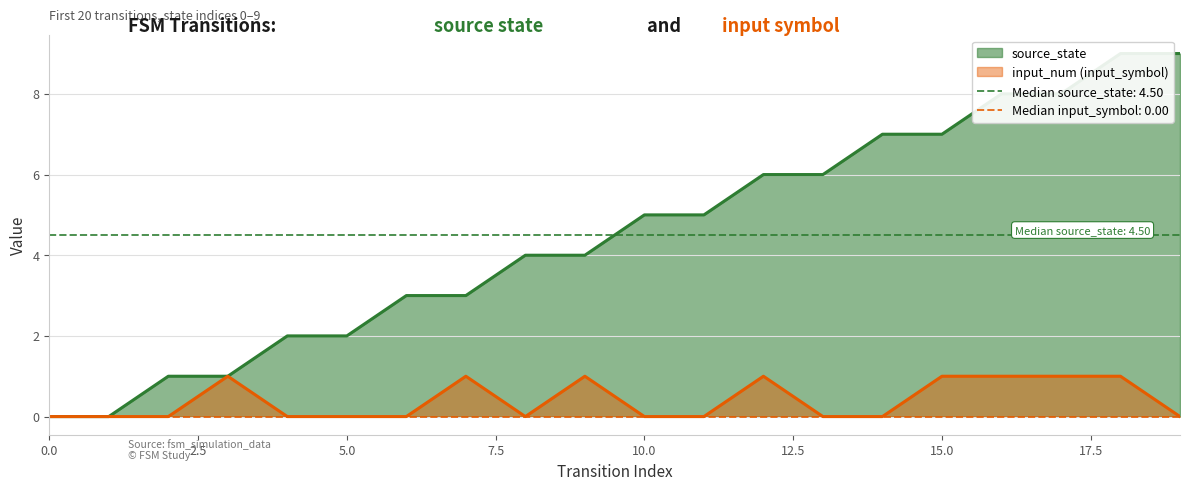

How many data points does each series have?

20